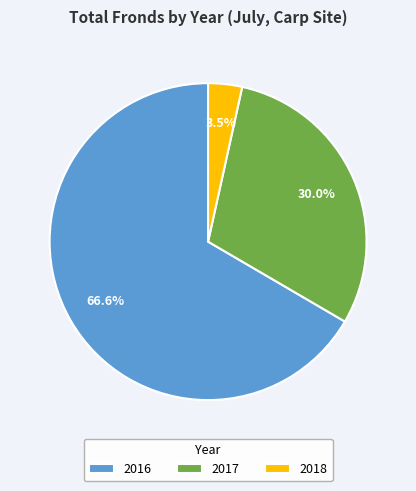

Which category has the biggest portion of the pie?

2016